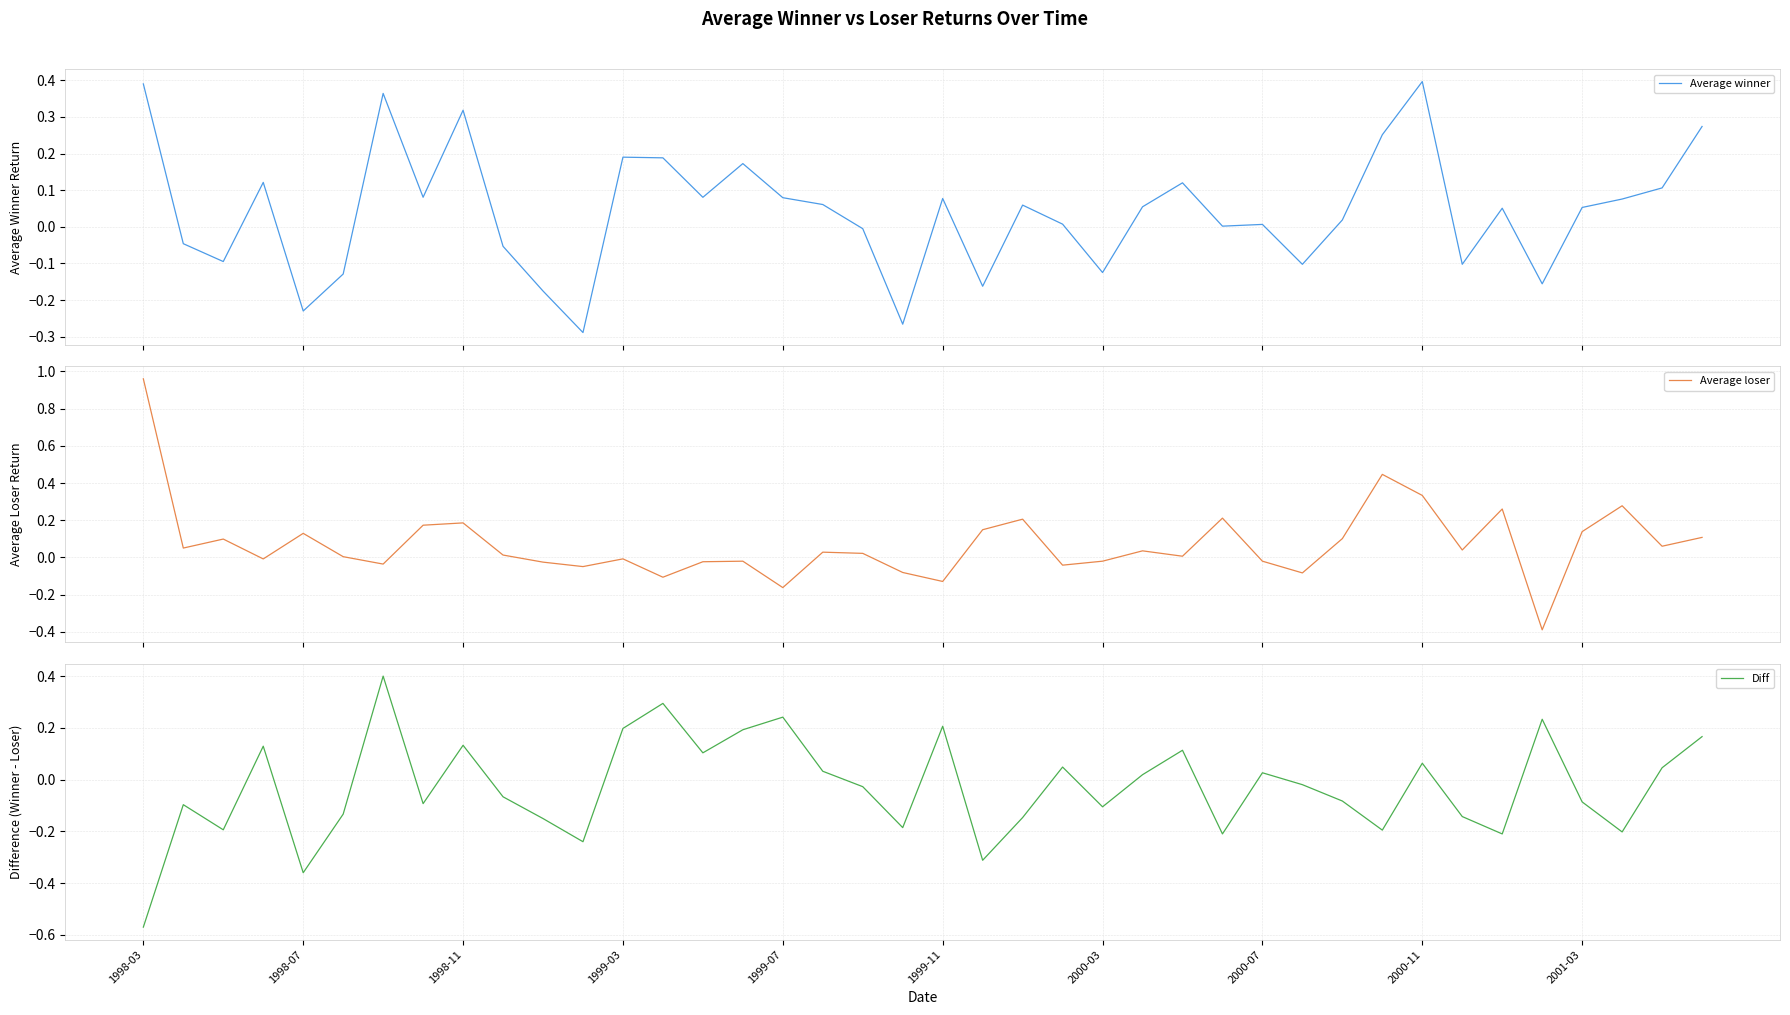

Which category has the highest value across all series?

1998-03